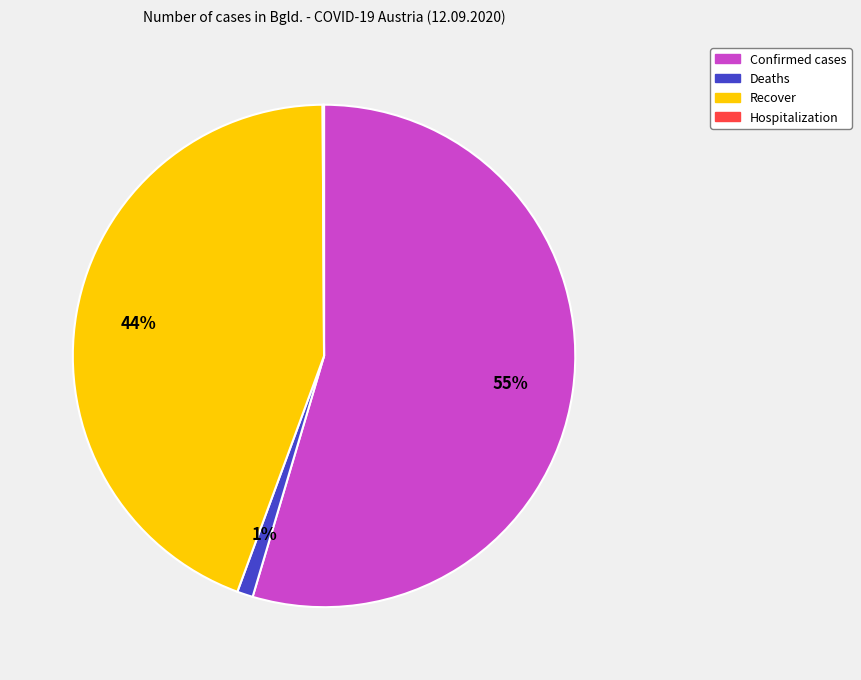

To the nearest percent, what is the average slice percentage?

25%